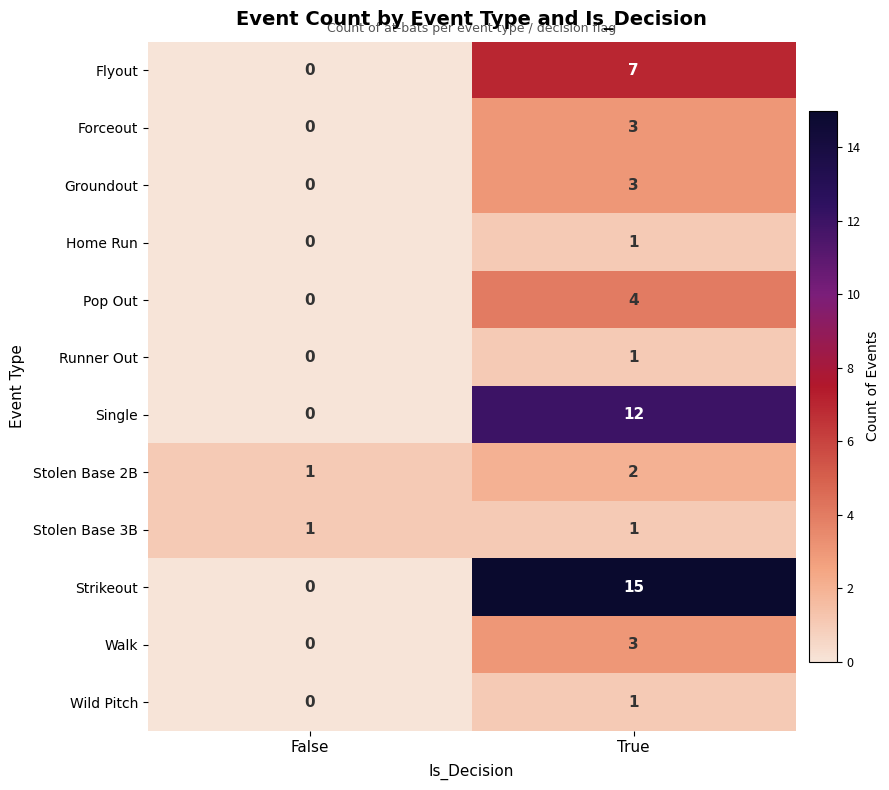

What is the total value across all series at True?

53